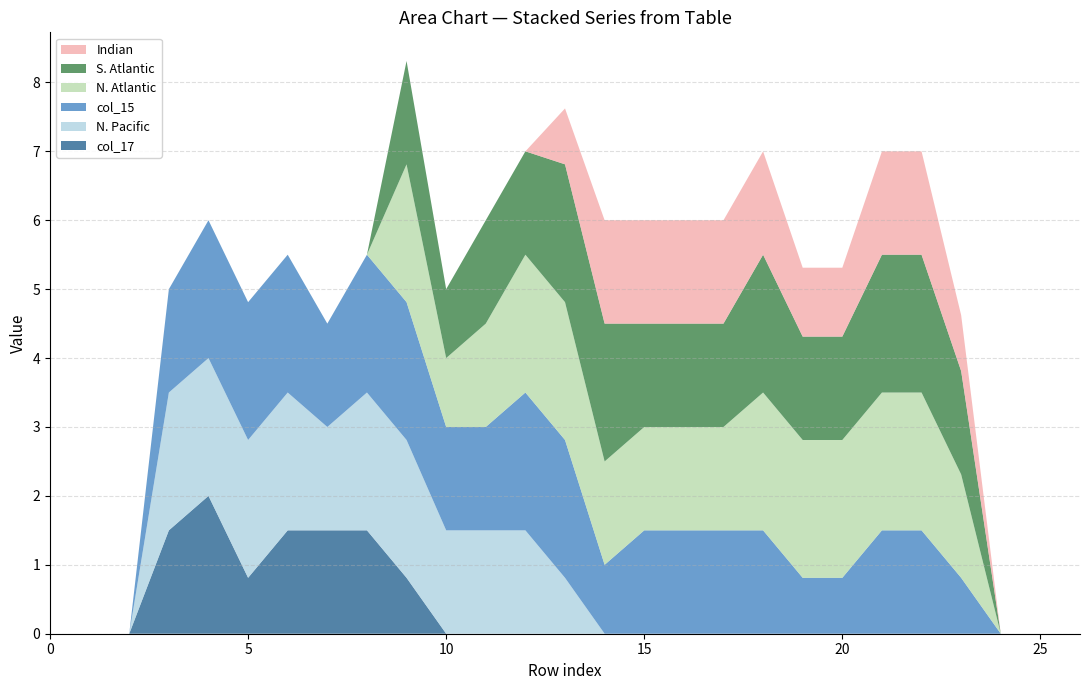

Reading left to right, extract all data points from this chart.

col_12: 0=0.0	1=0.0	2=0.0	3=0.0	4=0.0	5=0.0	6=0.0	7=0.0	8=0.0	9=0.0	10=0.0	11=0.0	12=0.0	13=0.8	14=1.5	15=1.5	16=1.5	17=1.5	18=1.5	19=1.0	20=1.0	21=1.5	22=1.5	23=0.8	24=0.0	25=0.0	26=0.0
col_13: 0=0.0	1=0.0	2=0.0	3=0.0	4=0.0	5=0.0	6=0.0	7=0.0	8=0.0	9=1.5	10=1.0	11=1.5	12=1.5	13=2.0	14=2.0	15=1.5	16=1.5	17=1.5	18=2.0	19=1.5	20=1.5	21=2.0	22=2.0	23=1.5	24=0.0	25=0.0	26=0.0
col_14: 0=0.0	1=0.0	2=0.0	3=0.0	4=0.0	5=0.0	6=0.0	7=0.0	8=0.0	9=2.0	10=1.0	11=1.5	12=2.0	13=2.0	14=1.5	15=1.5	16=1.5	17=1.5	18=2.0	19=2.0	20=2.0	21=2.0	22=2.0	23=1.5	24=0.0	25=0.0	26=0.0
col_15: 0=0.0	1=0.0	2=0.0	3=1.5	4=2.0	5=2.0	6=2.0	7=1.5	8=2.0	9=2.0	10=1.5	11=1.5	12=2.0	13=2.0	14=1.0	15=1.5	16=1.5	17=1.5	18=1.5	19=0.8	20=0.8	21=1.5	22=1.5	23=0.8	24=0.0	25=0.0	26=0.0
col_16: 0=0.0	1=0.0	2=0.0	3=2.0	4=2.0	5=2.0	6=2.0	7=1.5	8=2.0	9=2.0	10=1.5	11=1.5	12=1.5	13=0.8	14=0.0	15=0.0	16=0.0	17=0.0	18=0.0	19=0.0	20=0.0	21=0.0	22=0.0	23=0.0	24=0.0	25=0.0	26=0.0
col_17: 0=0.0	1=0.0	2=0.0	3=1.5	4=2.0	5=0.8	6=1.5	7=1.5	8=1.5	9=0.8	10=0.0	11=0.0	12=0.0	13=0.0	14=0.0	15=0.0	16=0.0	17=0.0	18=0.0	19=0.0	20=0.0	21=0.0	22=0.0	23=0.0	24=0.0	25=0.0	26=0.0